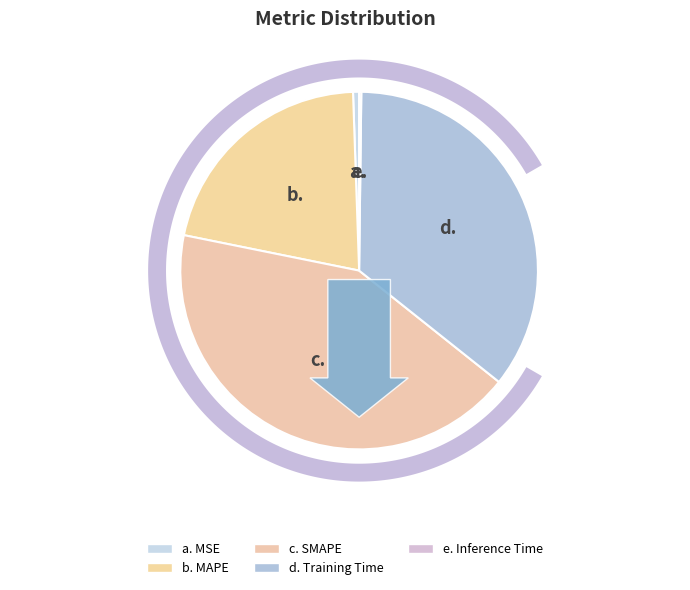

Which has a higher value, Training Time or Inference Time?

Training Time